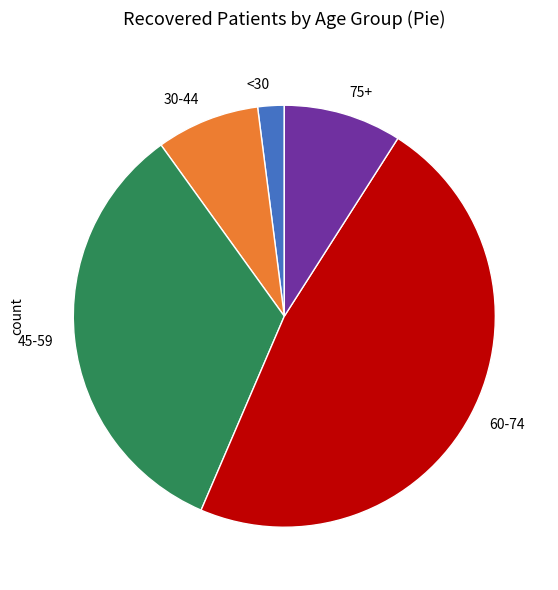

Rank the categories by value from lowest to highest.

<30, 30-44, 75+, 45-59, 60-74